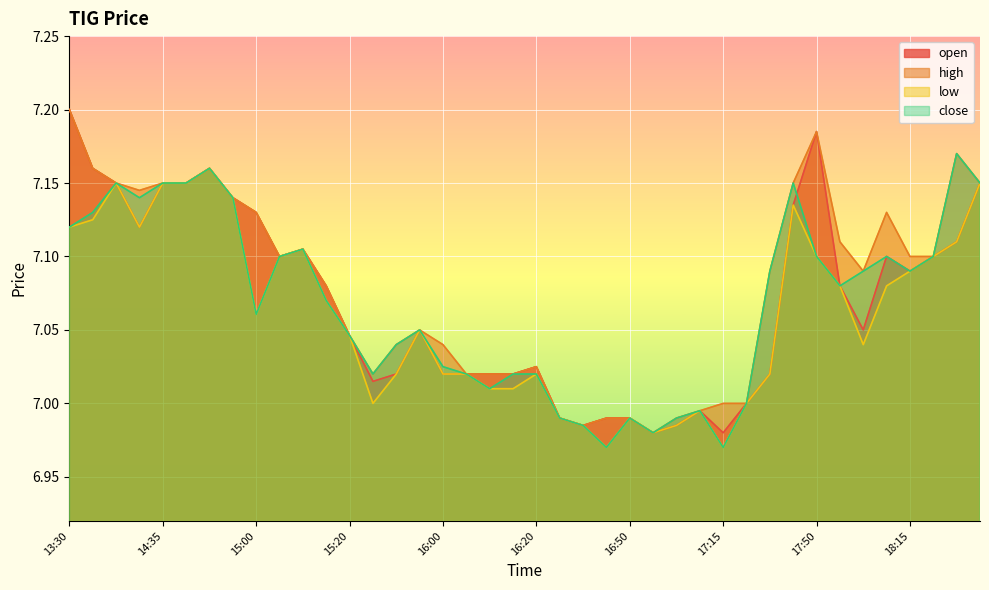

True or false: high has a value of 2.1 at 16:25.

False